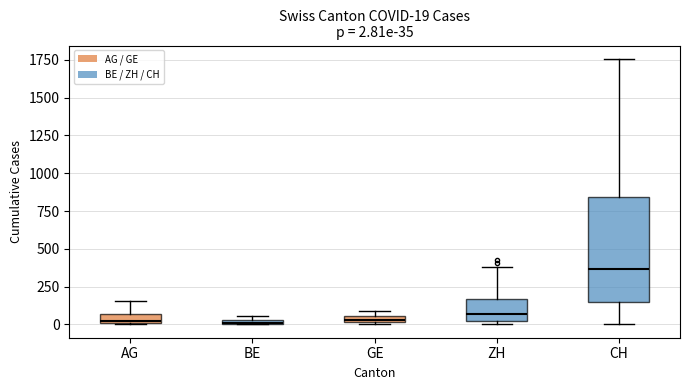

Which box is the tallest, from its lower edge to its upper edge?

CH